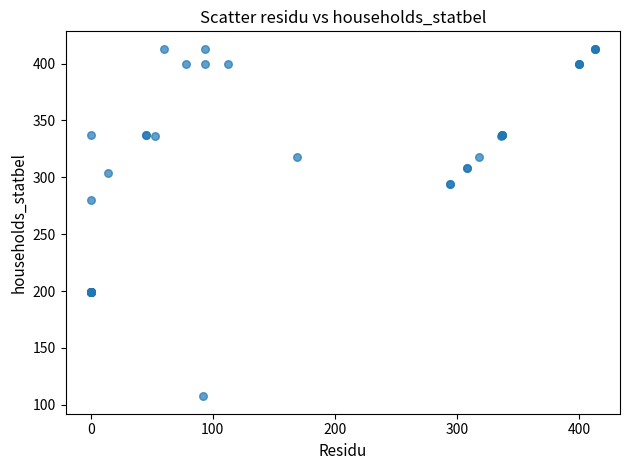

What Y value in the scatter plot is closest to 260?

280.2